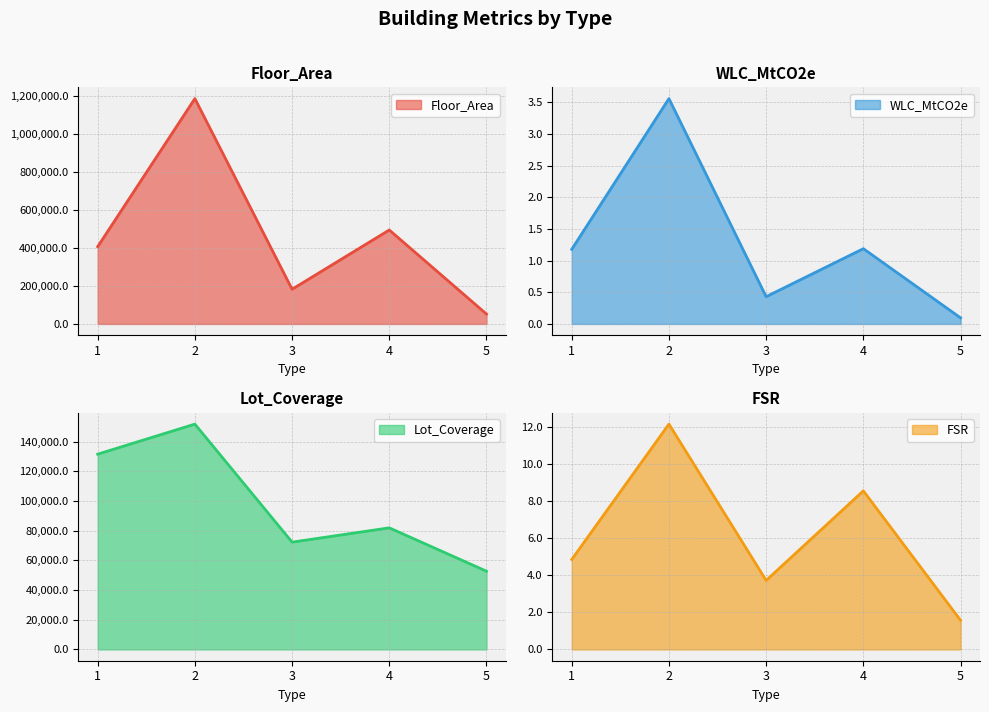

What is the sum of all WLC_MtCO2e values?

6.5